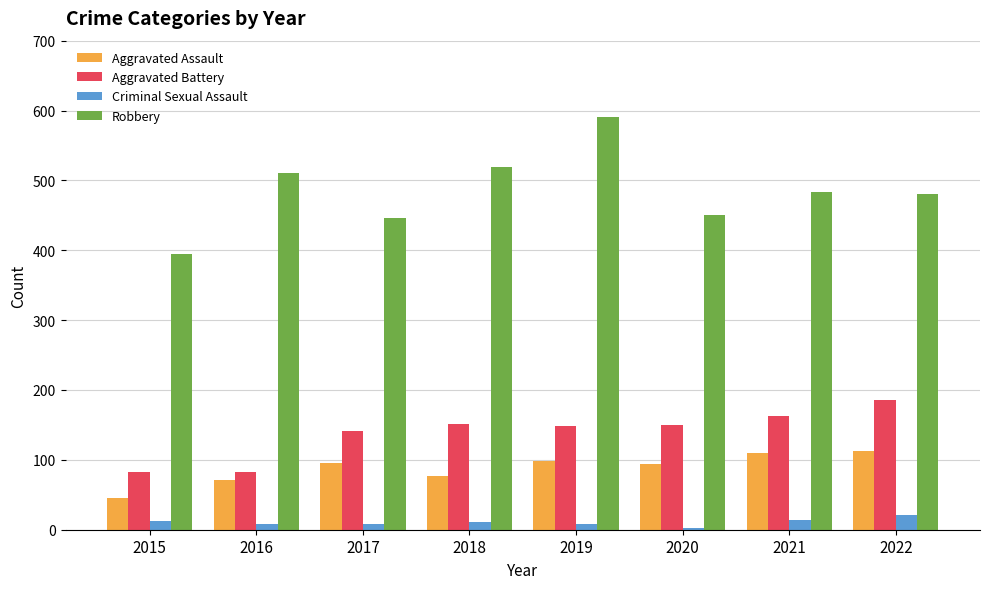

At which label does Robbery first exceed 484?

2016